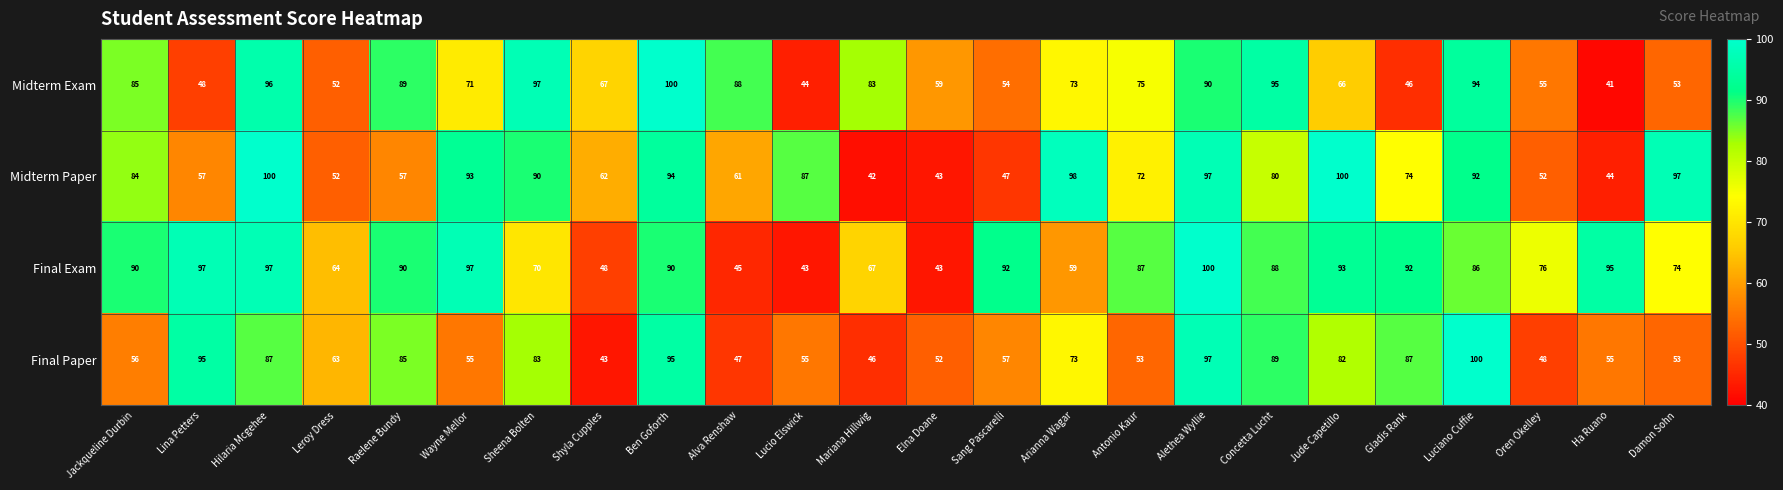

At how many categories does at least one series exceed 68?

21